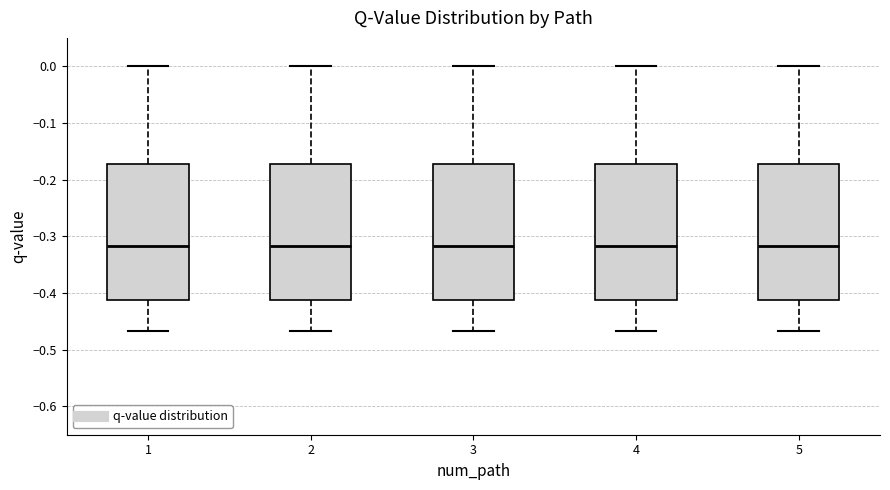

Reading left to right, transcribe this box plot: for each box, give where its median line is, the range the box spans, and where its two whiskers end, as read against the y-axis. The values are not printed on the chart, so give them approximately, as read against the axis.

1: median -0.32, box -0.41 to -0.17, whiskers -0.47 to 0.00
2: median -0.32, box -0.41 to -0.17, whiskers -0.47 to 0.00
3: median -0.32, box -0.41 to -0.17, whiskers -0.47 to 0.00
4: median -0.32, box -0.41 to -0.17, whiskers -0.47 to 0.00
5: median -0.32, box -0.41 to -0.17, whiskers -0.47 to 0.00